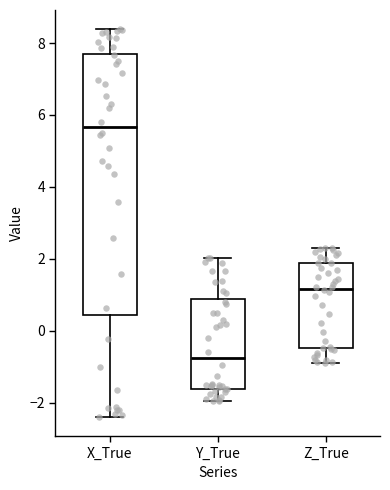

Reading left to right, transcribe this box plot: for each box, give where its median line is, the range the box spans, and where its two whiskers end, as read against the y-axis. The values are not printed on the chart, so give them approximately, as read against the axis.

X_True: median 5.6, box 0.4 to 7.8, whiskers -2.4 to 8.4
Y_True: median -0.8, box -1.6 to 0.8, whiskers -2.0 to 2.0
Z_True: median 1.2, box -0.4 to 1.8, whiskers -0.8 to 2.4